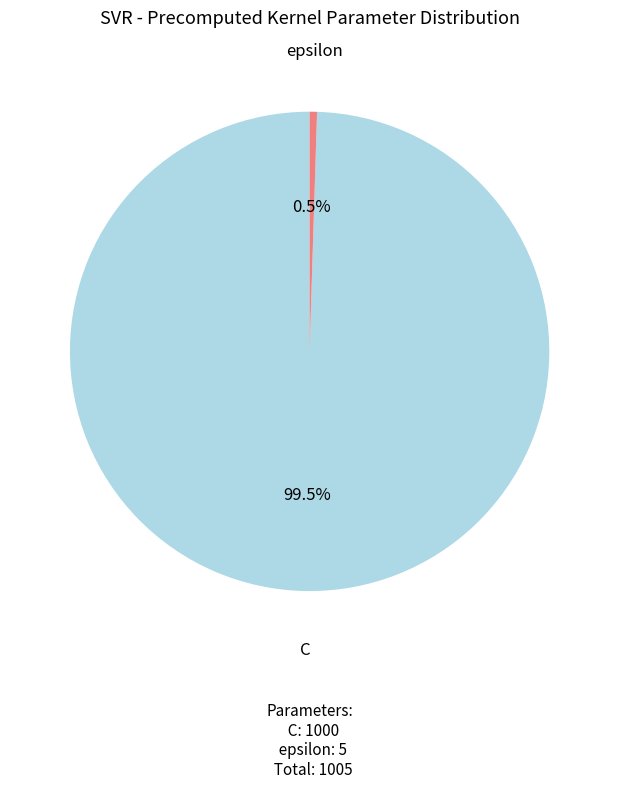

Does any single category account for the majority?

Yes